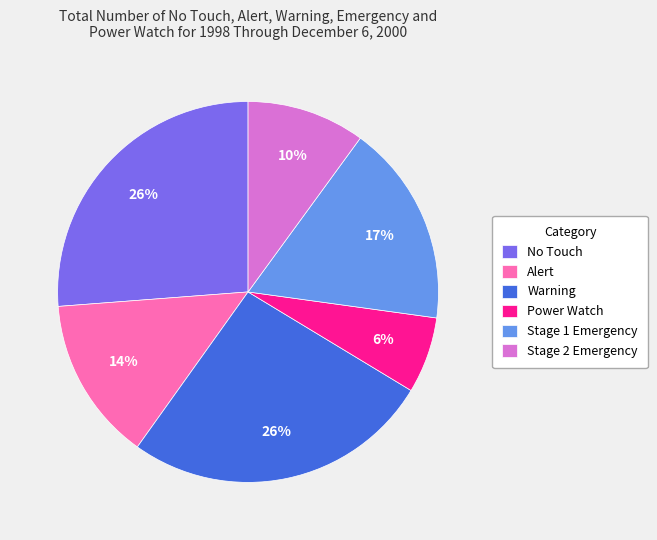

To the nearest percent, what portion does Power Watch represent?

6%